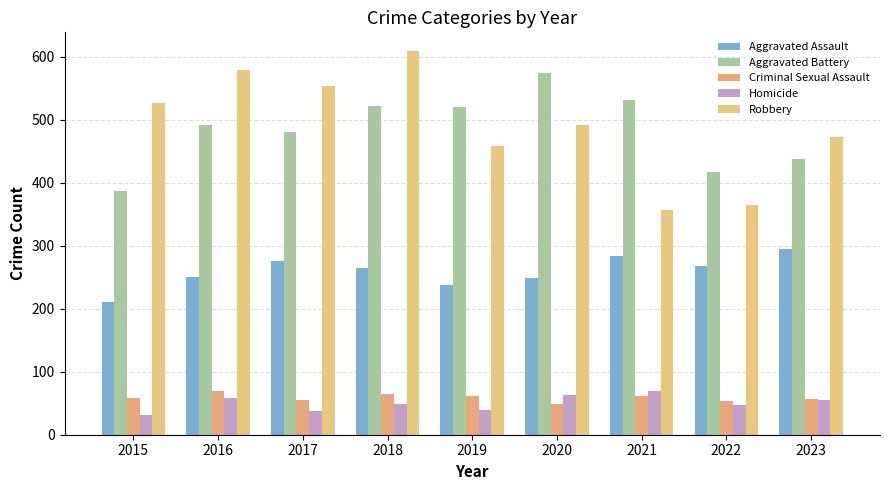

True or false: Homicide has a value of 117 at 2021.

False